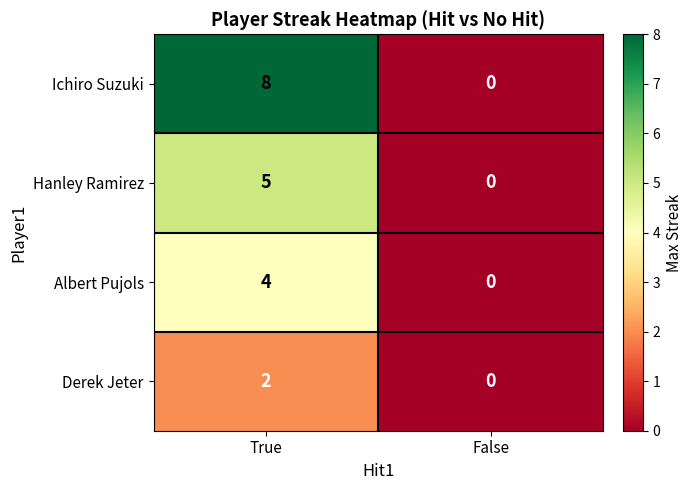

Reading left to right, extract all data points from this chart.

Ichiro Suzuki: 8	0
Hanley Ramirez: 5	0
Albert Pujols: 4	0
Derek Jeter: 2	0